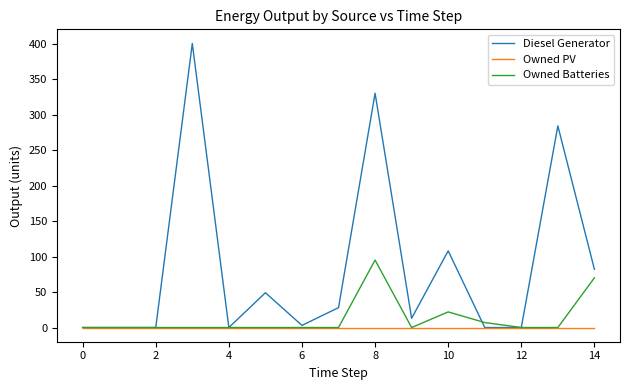

Which series has the largest total across all categories?

Diesel Generator